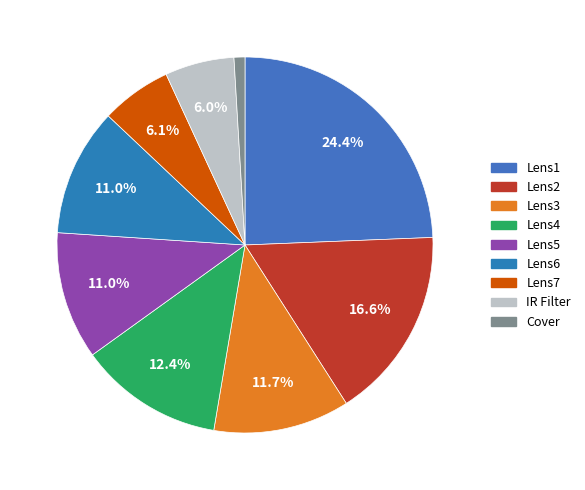

Which has a higher value, IR Filter or Lens7?

Lens7